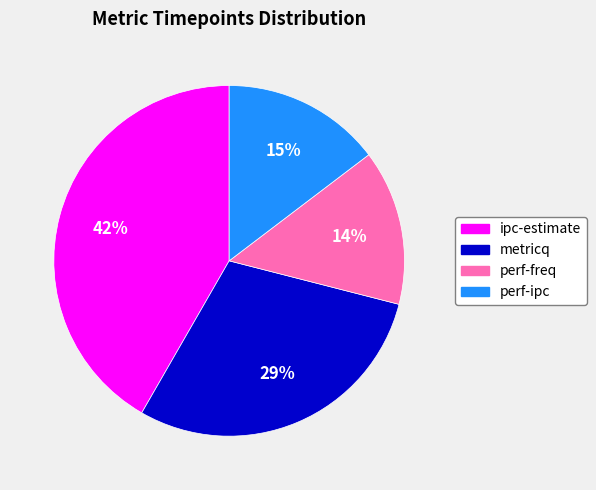

Is it true that perf-freq is 2% of the pie?

False